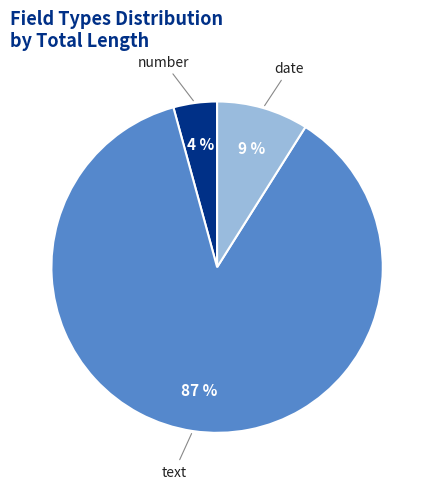

Is there a majority slice in this chart?

Yes